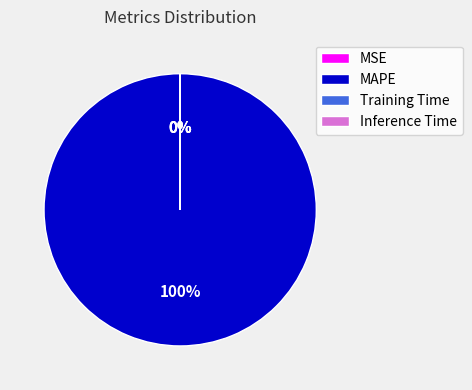

Is MSE the majority of the pie?

No